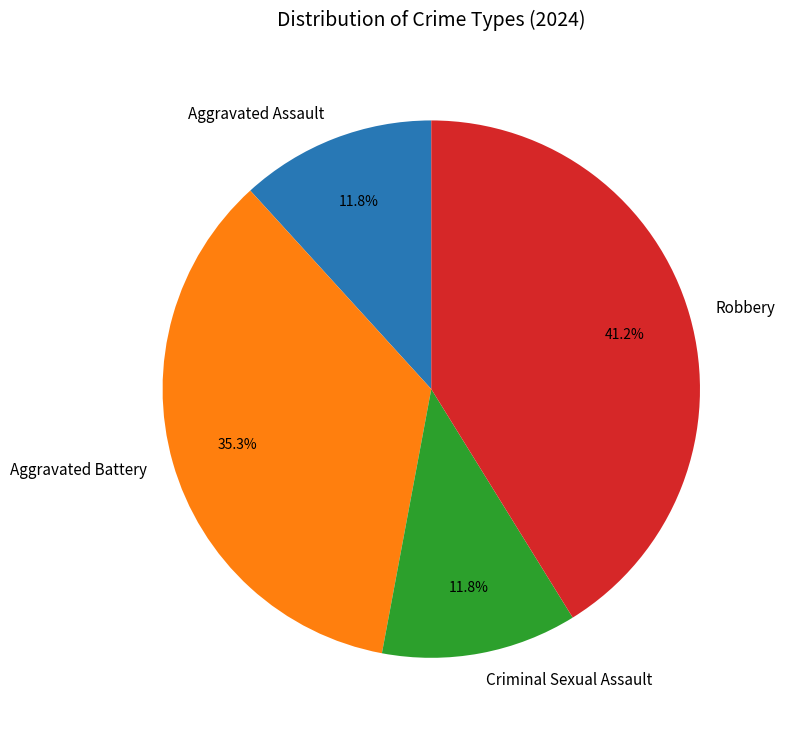

Approximately how many times larger is the value at Aggravated Assault compared to Criminal Sexual Assault?

1.0